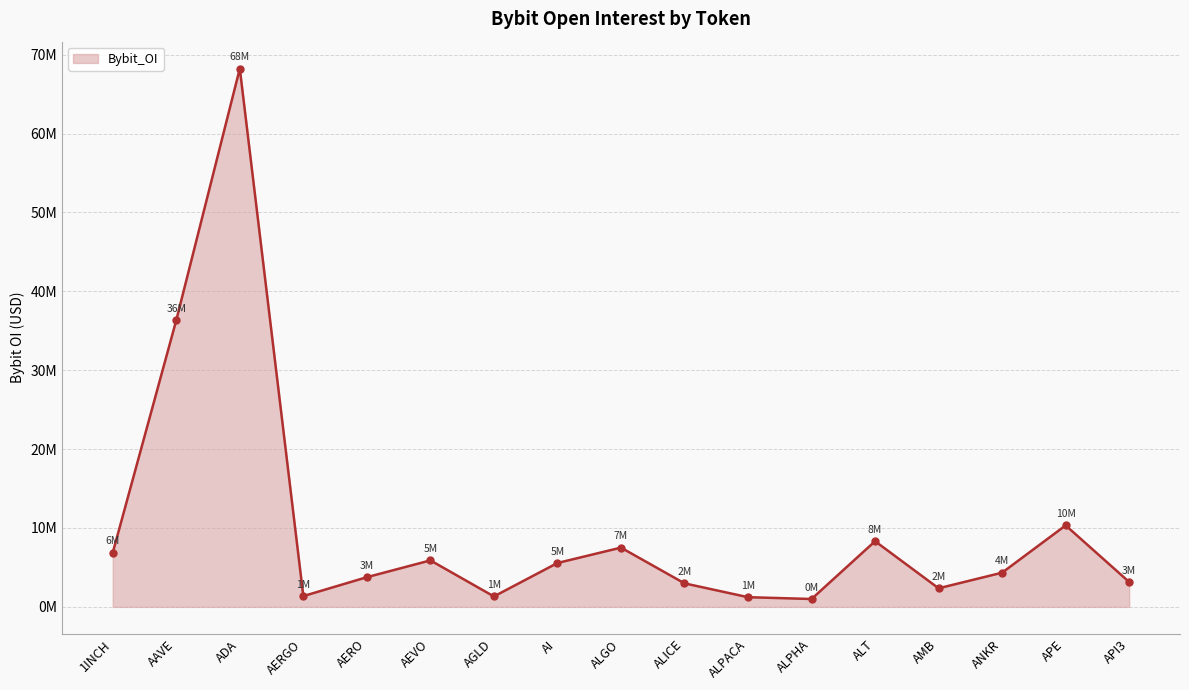

What is the label of the 11th point from the left?

ALPACA